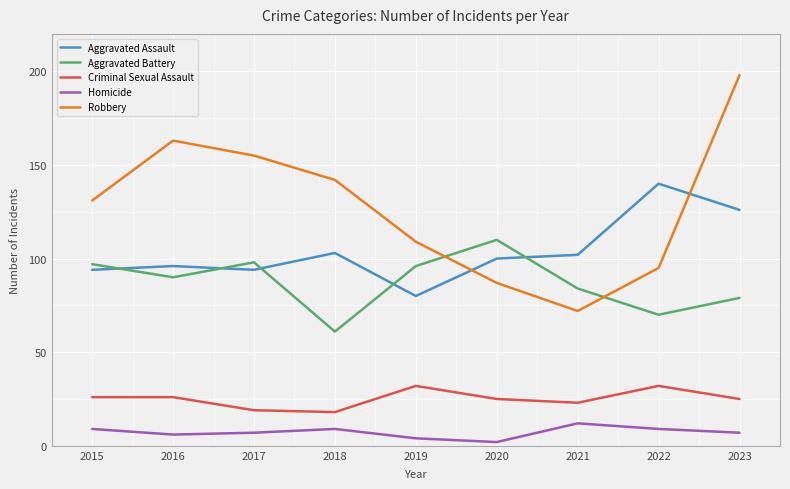

At how many categories does at least one series exceed 99?

9